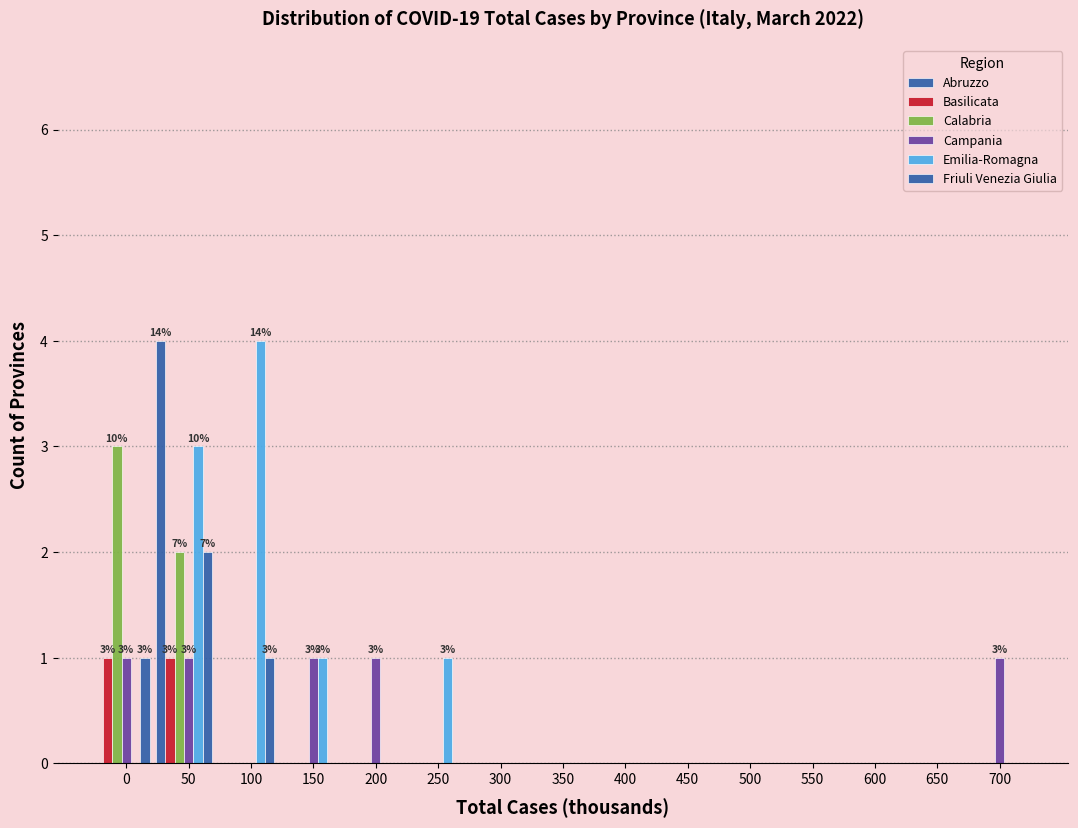

Does the chart contain stacked bars?

No